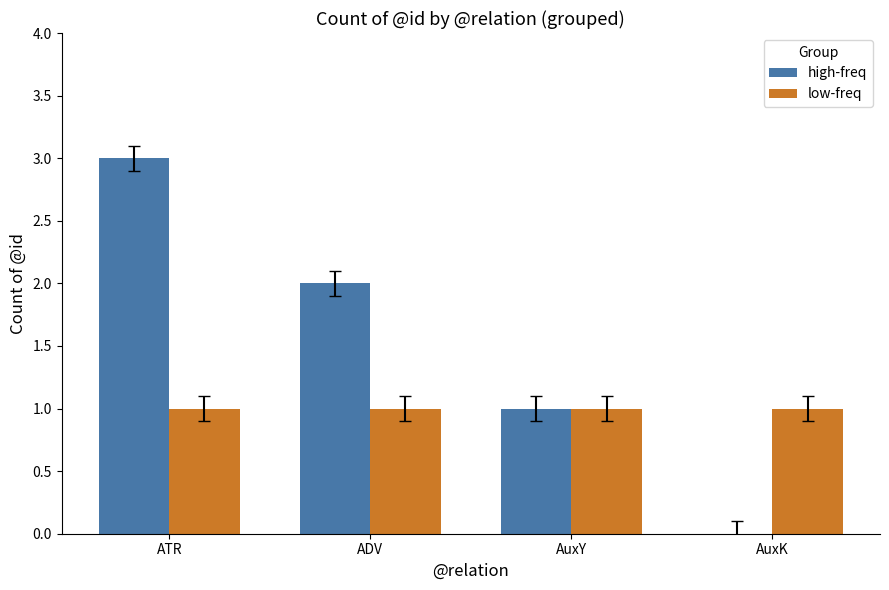

Which series has the widest spread of values?

high-freq